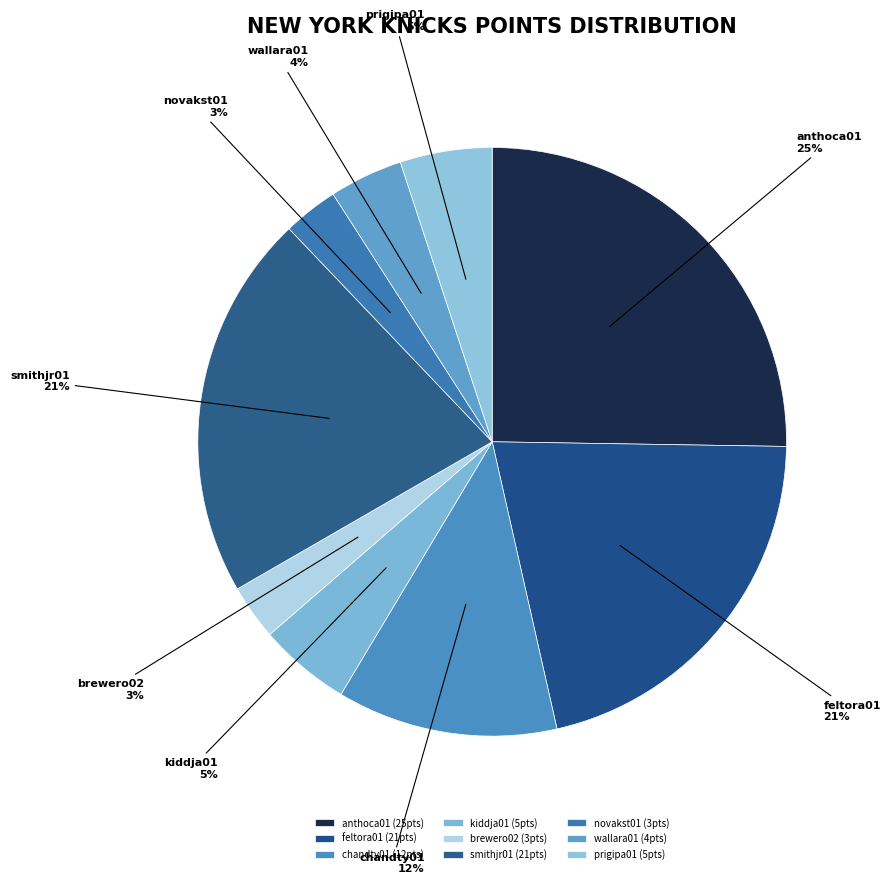

Is it true that prigipa01 is 5% of the pie?

True